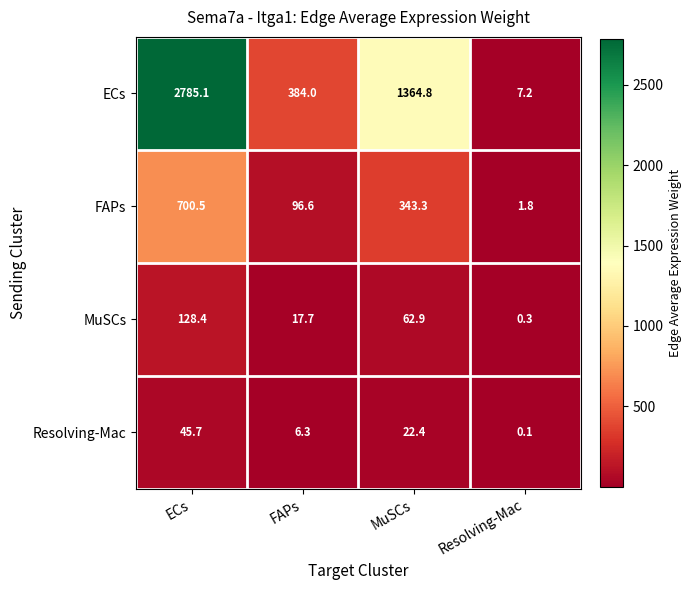

Reading left to right, transcribe all the data shown in this chart.

ECs: 2785.1	384.0	1364.8	7.2
FAPs: 700.5	96.6	343.3	1.8
MuSCs: 128.4	17.7	62.9	0.3
Resolving-Mac: 45.7	6.3	22.4	0.1